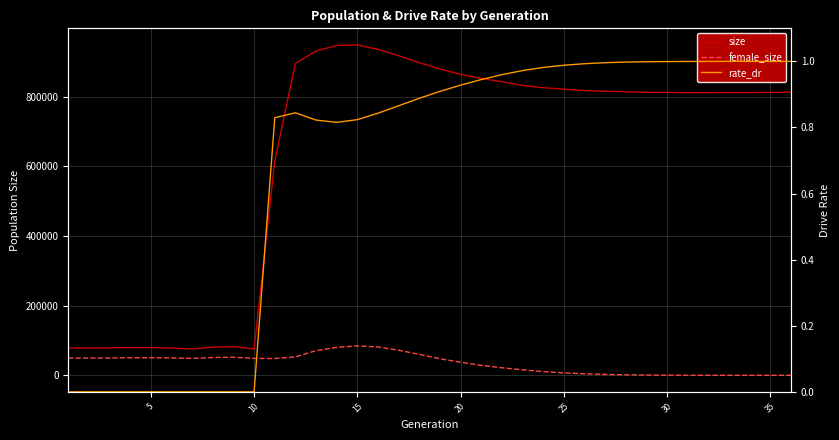

True or false: female_size and size cross at least once.

False